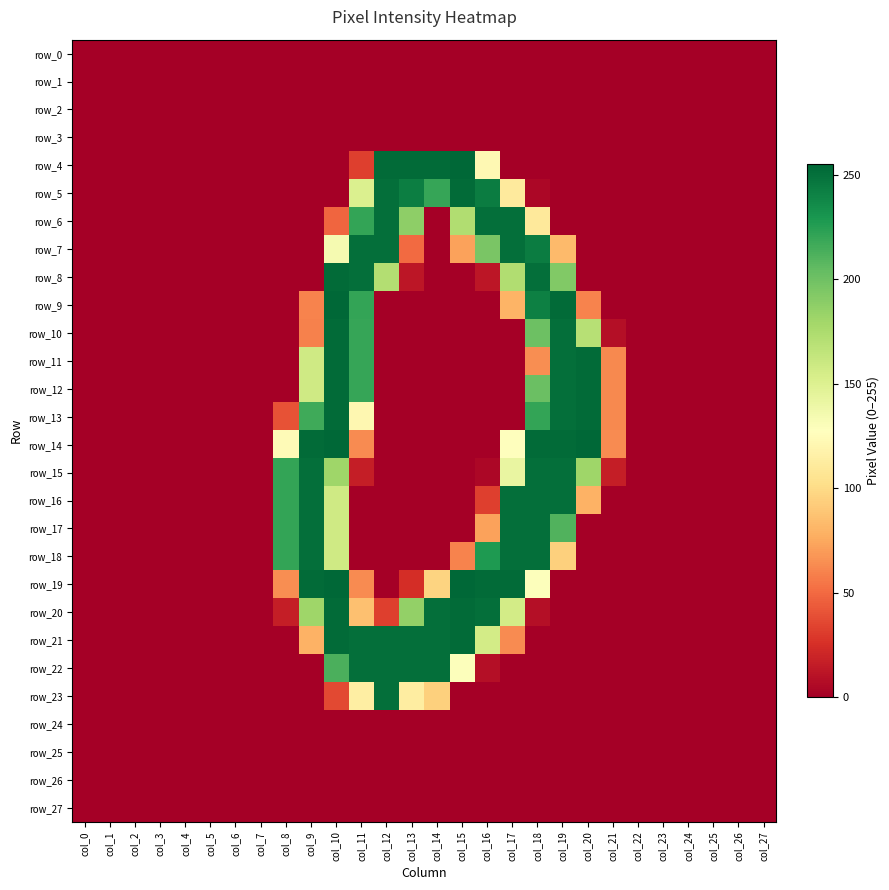

What is the average value of the row_8 series?

47